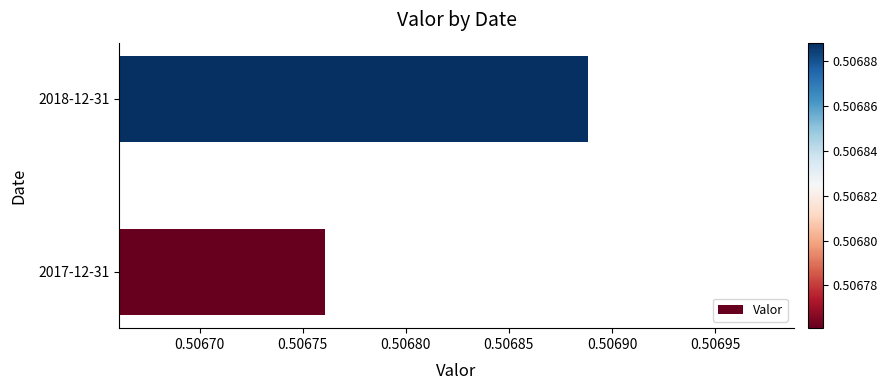

Count the values in the range 0 to 1.

2